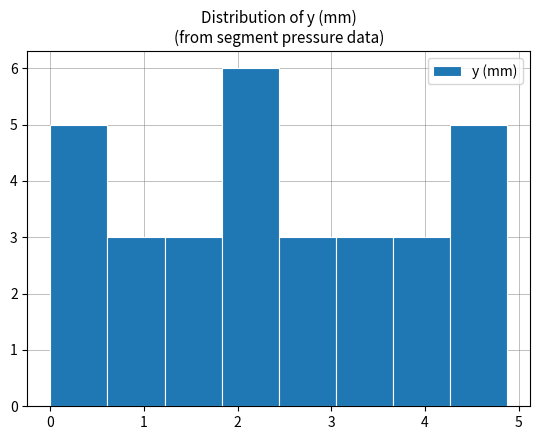

What is the height of the bar covering 1.8 to 2.4 on the x-axis? Neither the bar edges nor the heights are printed on the chart, so give them approximately, as read against the axes.

6